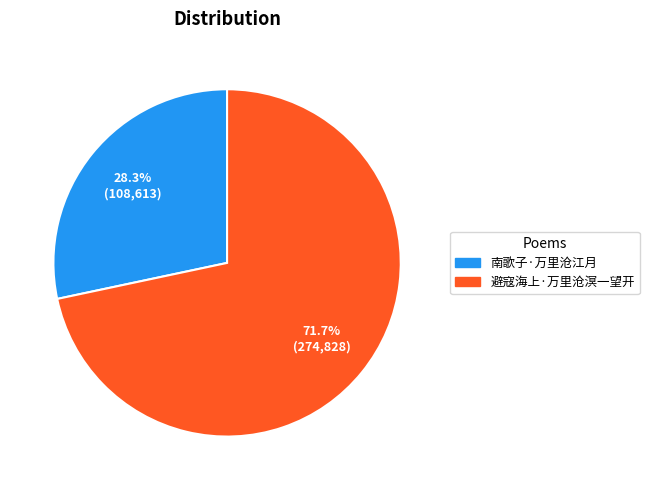

What percentage is the 南歌子·万里沧江月 slice, to the nearest percent?

28%